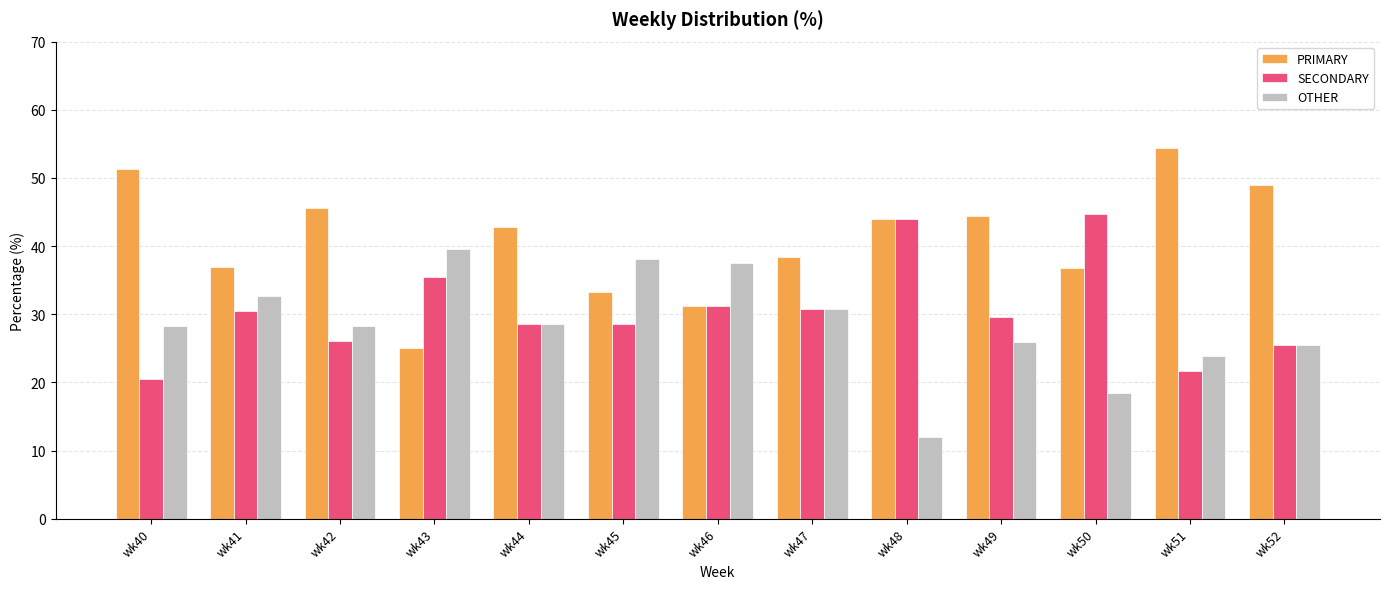

What is the difference between the OTHER values at wk43 and wk44?

11.0